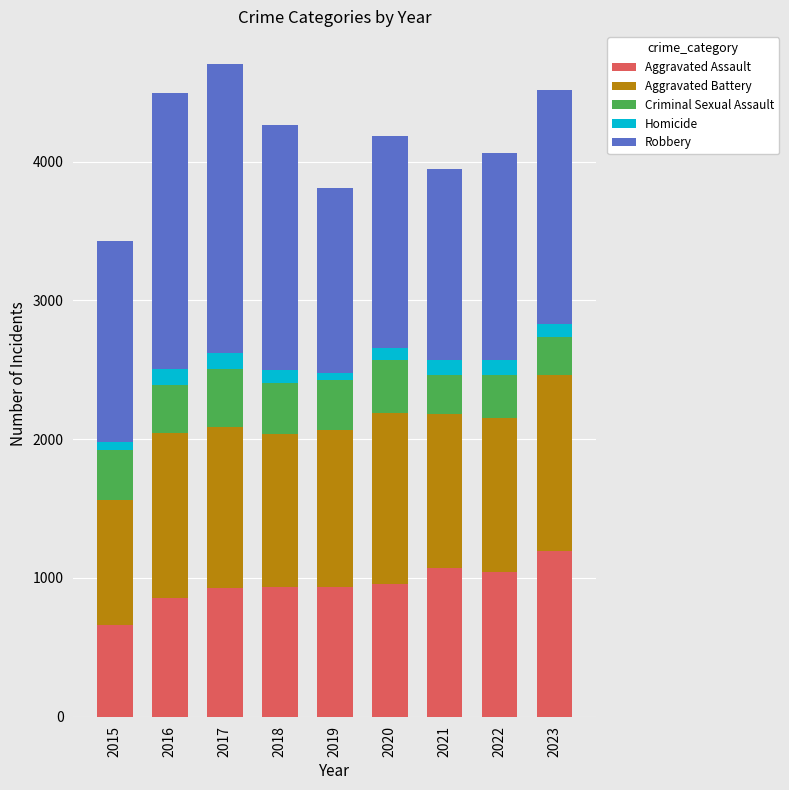

What is the difference between the second highest and second lowest values in the Aggravated Assault series?

218